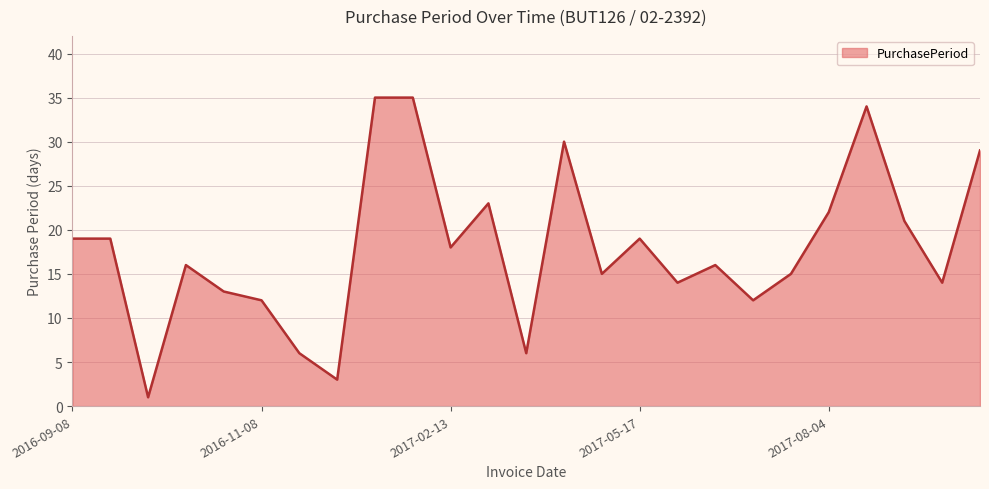

What is the difference between the maximum and minimum values?

34